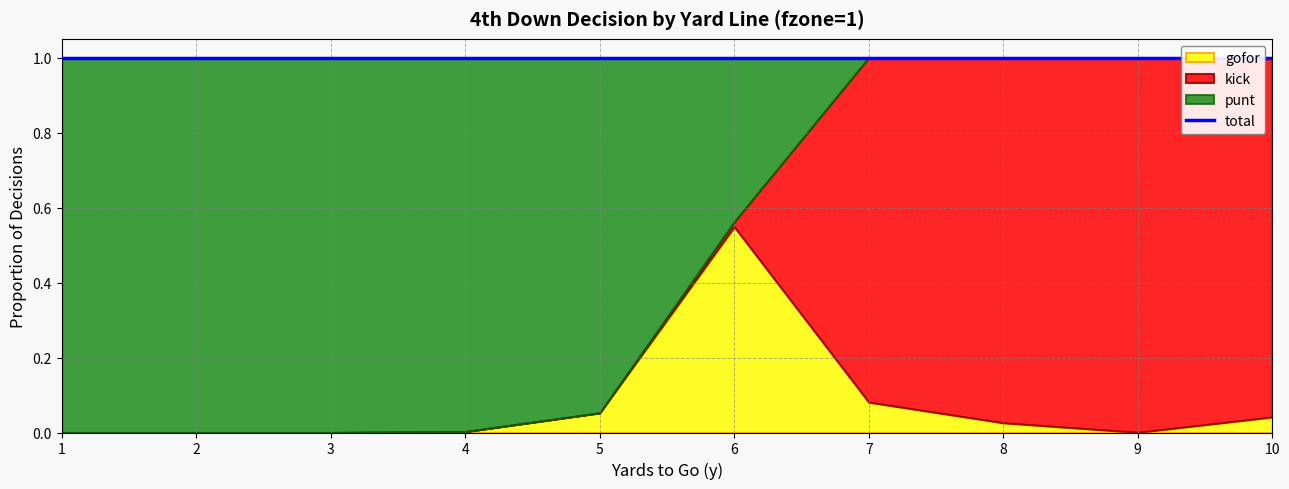

Reading left to right, extract all data points from this chart.

punt: 1=1.0	2=1.0	3=1.0	4=1.0	5=0.9	6=0.4	7=0.0	8=0.0	9=0.0	10=0.0
kick: 1=0.0	2=0.0	3=0.0	4=0.0	5=0.0	6=0.0	7=0.9	8=1.0	9=1.0	10=1.0
gofor: 1=0.0	2=0.0	3=0.0	4=0.0	5=0.1	6=0.5	7=0.1	8=0.0	9=0.0	10=0.0